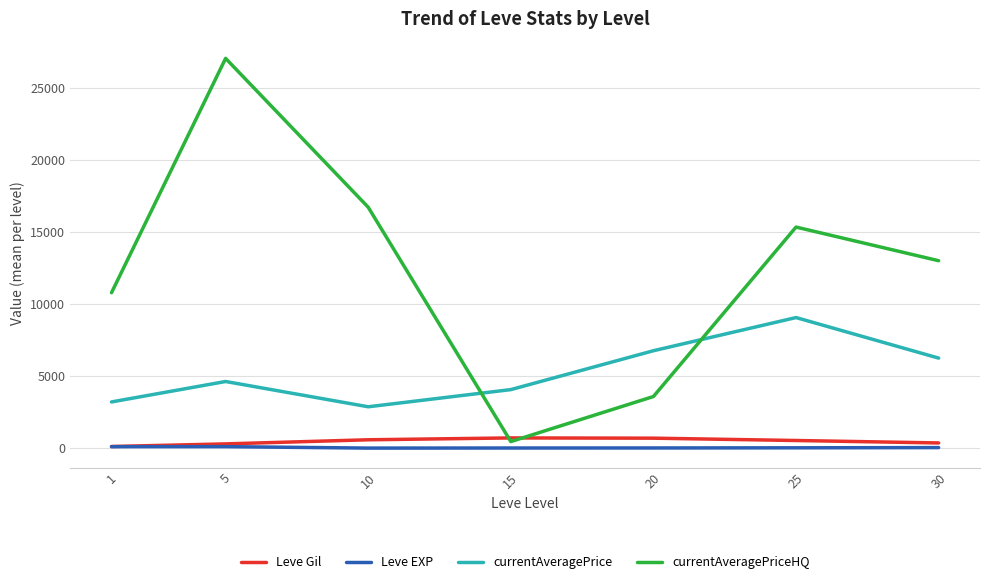

Which series changed the most between 5 and 20?

currentAveragePriceHQ